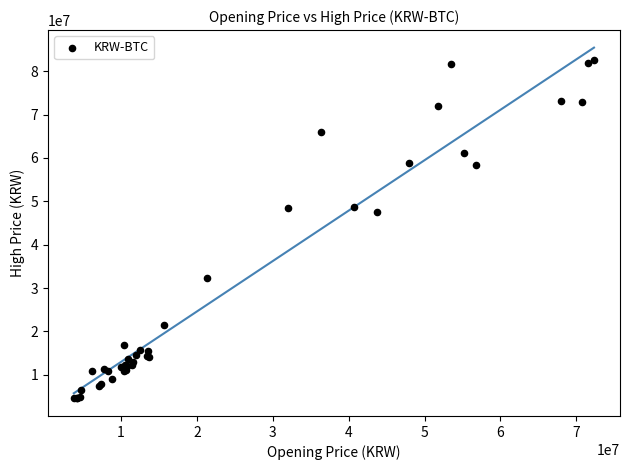

What Y value in the scatter plot is closest to 43627000?

47500000